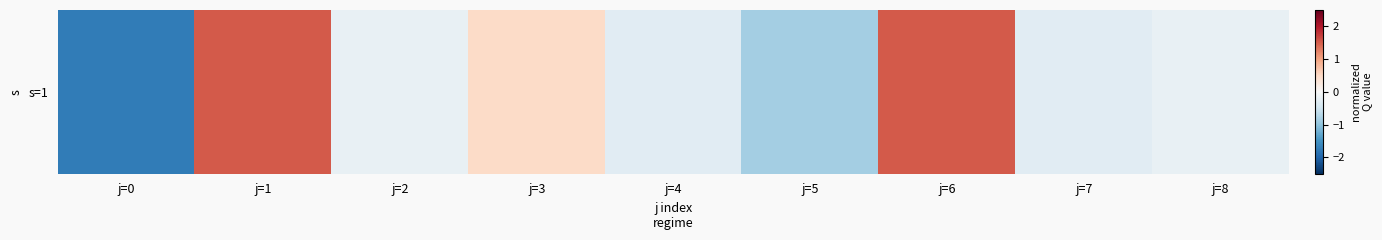

Between j=2 and j=5, which is larger?

j=2